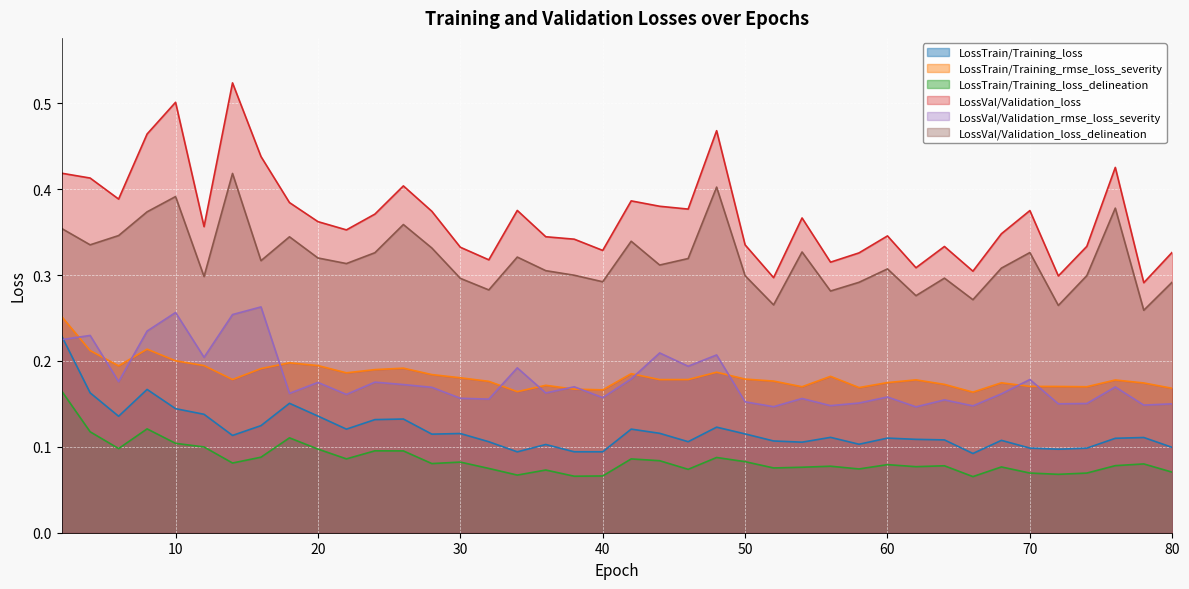

At which category is the sum across all series the highest?

2